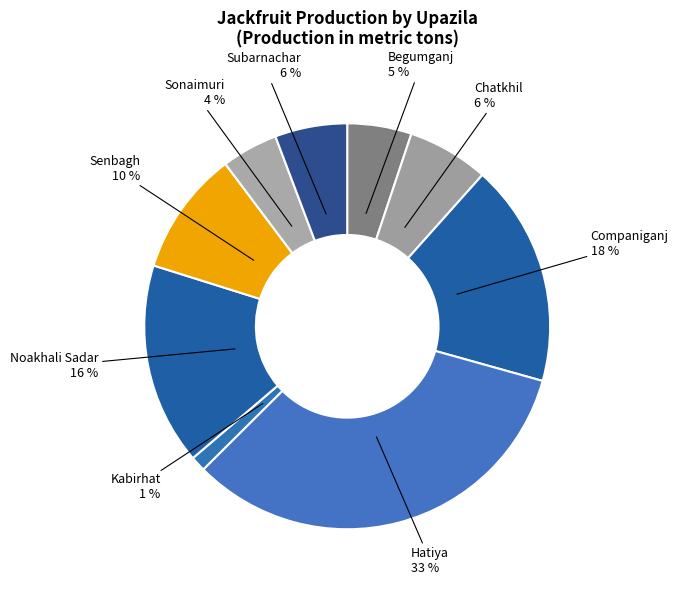

To the nearest percent, what portion does Companiganj represent?

18%